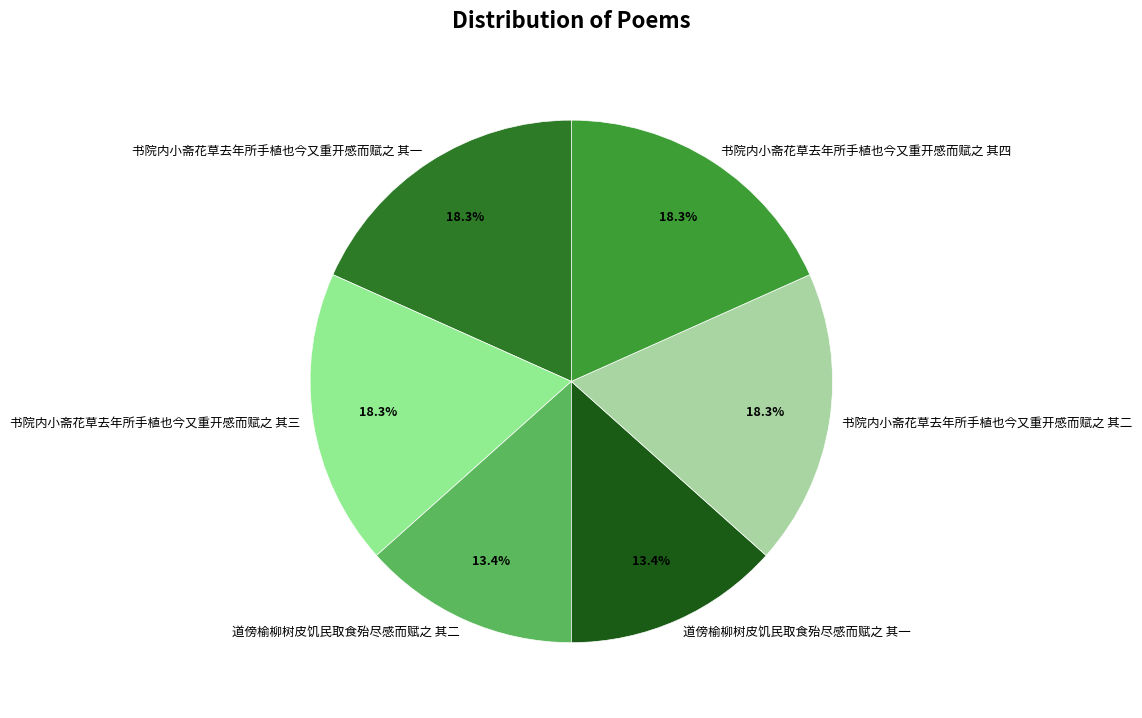

Between 书院内小斋花草去年所手植也今又重开感而赋之 其四 and 道傍榆柳树皮饥民取食殆尽感而赋之 其一, which is larger?

书院内小斋花草去年所手植也今又重开感而赋之 其四